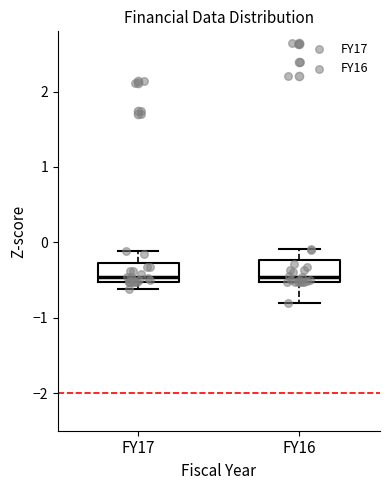

Reading left to right, read every box against the y-axis: the position of its median line, the range the box covers, and the ends of its whiskers. The values are not printed on the chart, so give them approximately, as read against the axis.

FY17: median -0.5 (just above the box's lower edge), box -0.5 to -0.3, whiskers -0.6 to -0.1
FY16: median -0.5 (just above the box's lower edge), box -0.5 to -0.2, whiskers -0.8 to -0.1